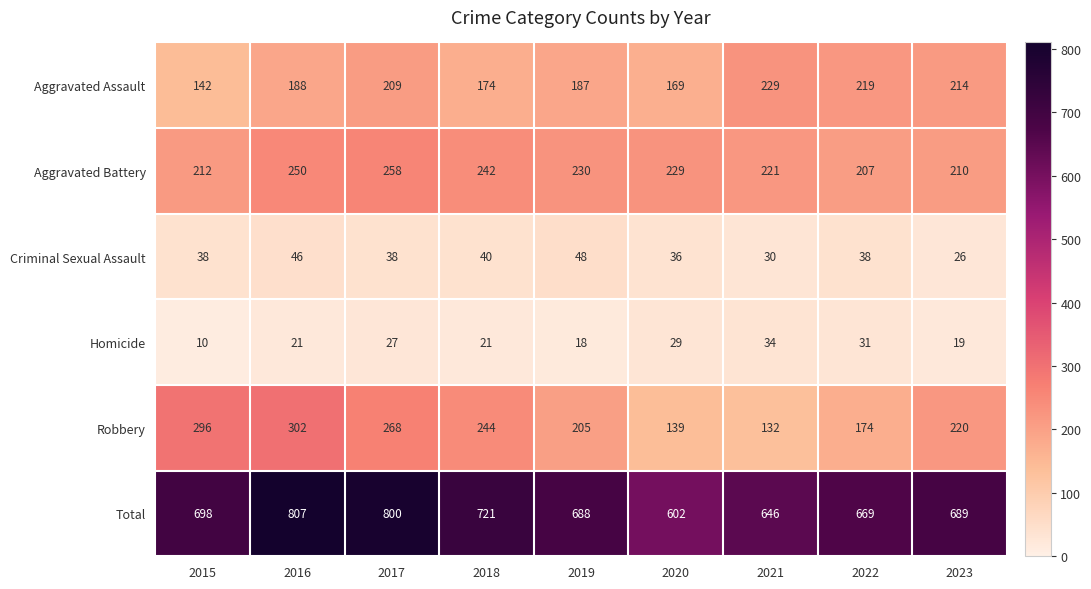

Which series has the largest total across all categories?

Total